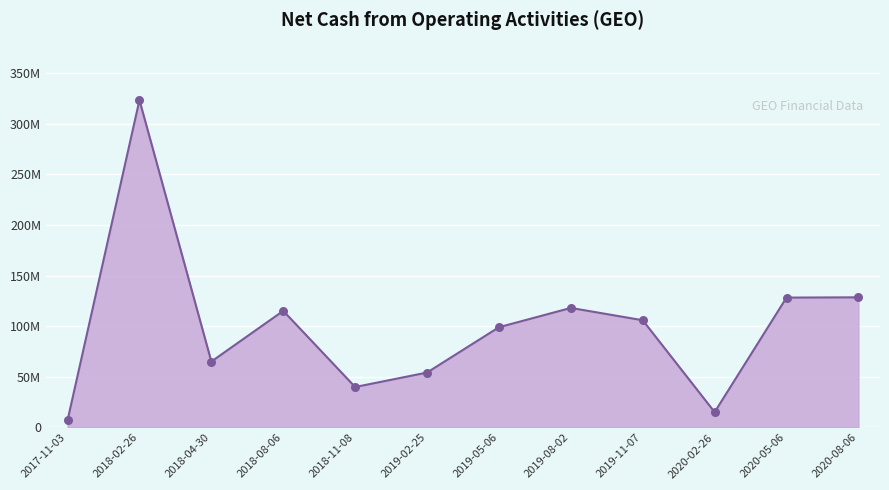

What is the change in value from 2017-11-03 to 2020-02-26?

+8071000